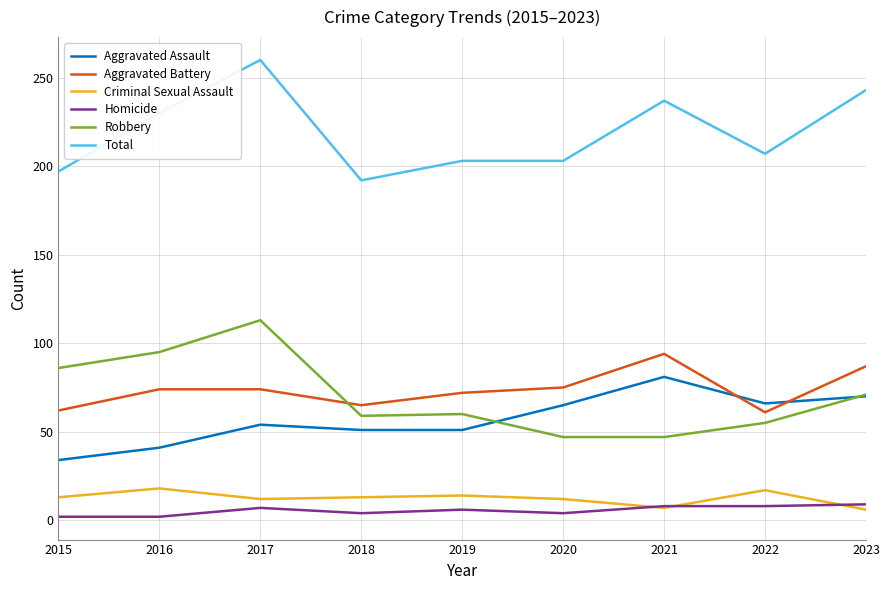

What is the highest value of the Criminal Sexual Assault series?

18